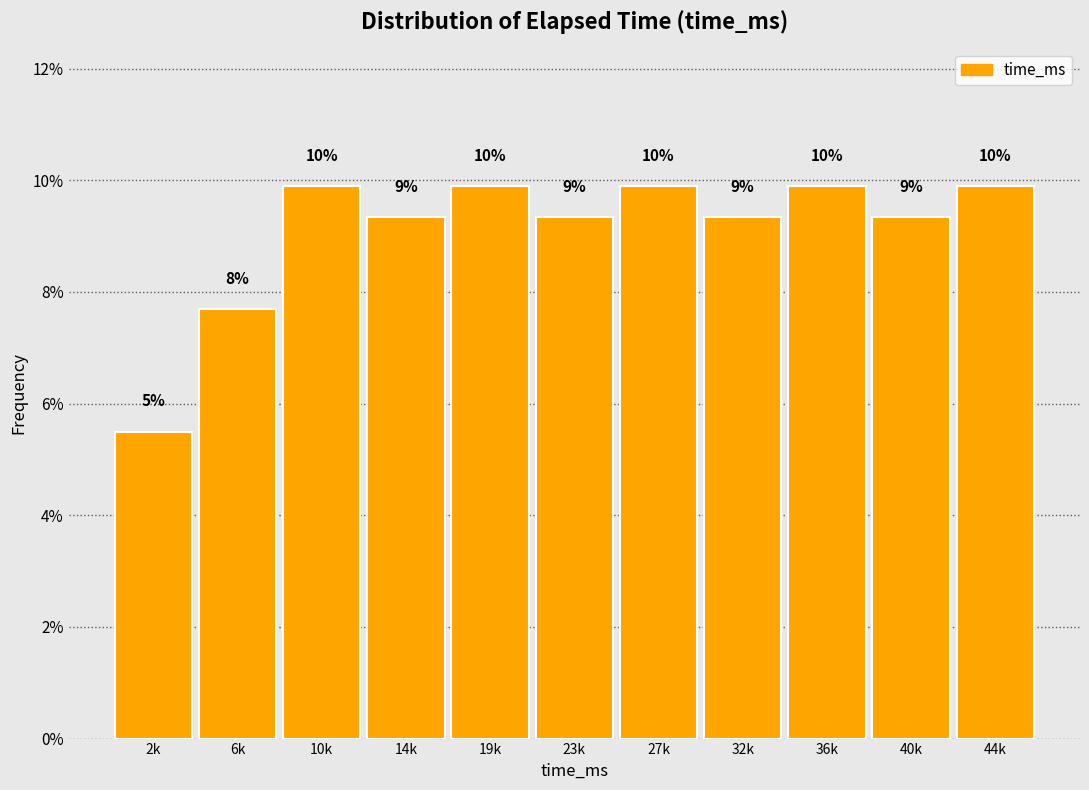

Does the chart contain any negative values?

No